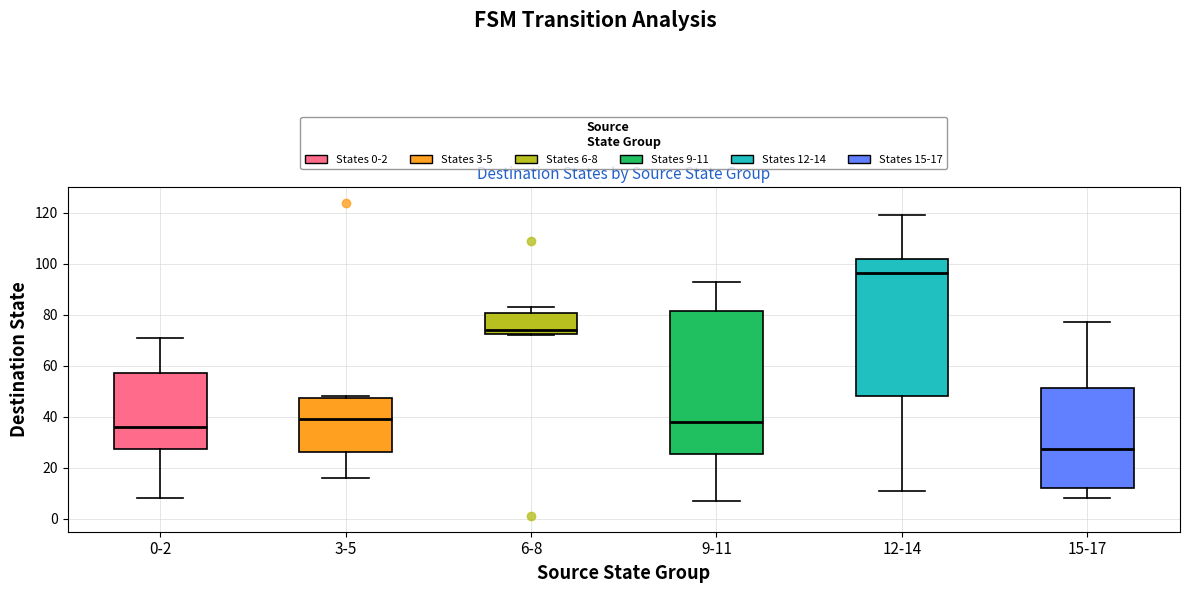

Reading left to right, read every box against the y-axis: the position of its median line, the range the box covers, and the ends of its whiskers. The values are not printed on the chart, so give them approximately, as read against the axis.

0-2: median 36, box 28 to 58, whiskers 8 to 72
3-5: median 40, box 26 to 48, whiskers 16 to 48
6-8: median 74, box 72 to 80, whiskers 72 to 84
9-11: median 38, box 26 to 82, whiskers 8 to 94
12-14: median 96, box 48 to 102, whiskers 12 to 120
15-17: median 28, box 12 to 52, whiskers 8 to 78